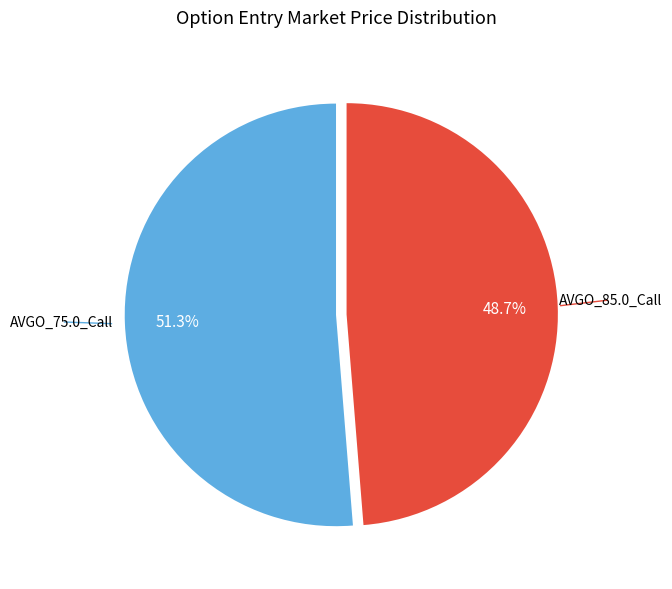

Count the number of slices in the pie.

2